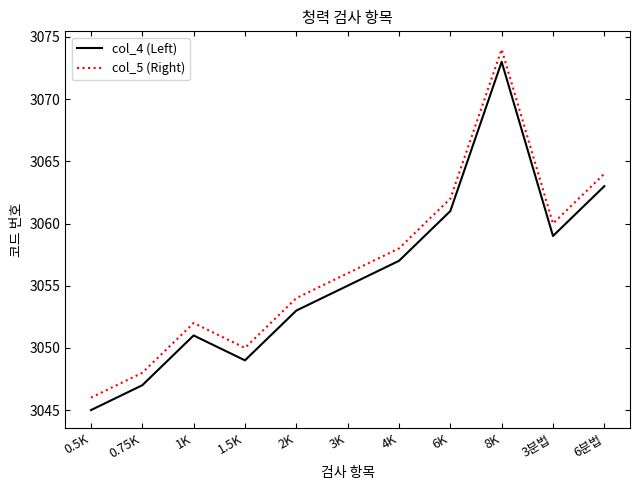

How many values in the col_4 (Left) series are below 3055?

5